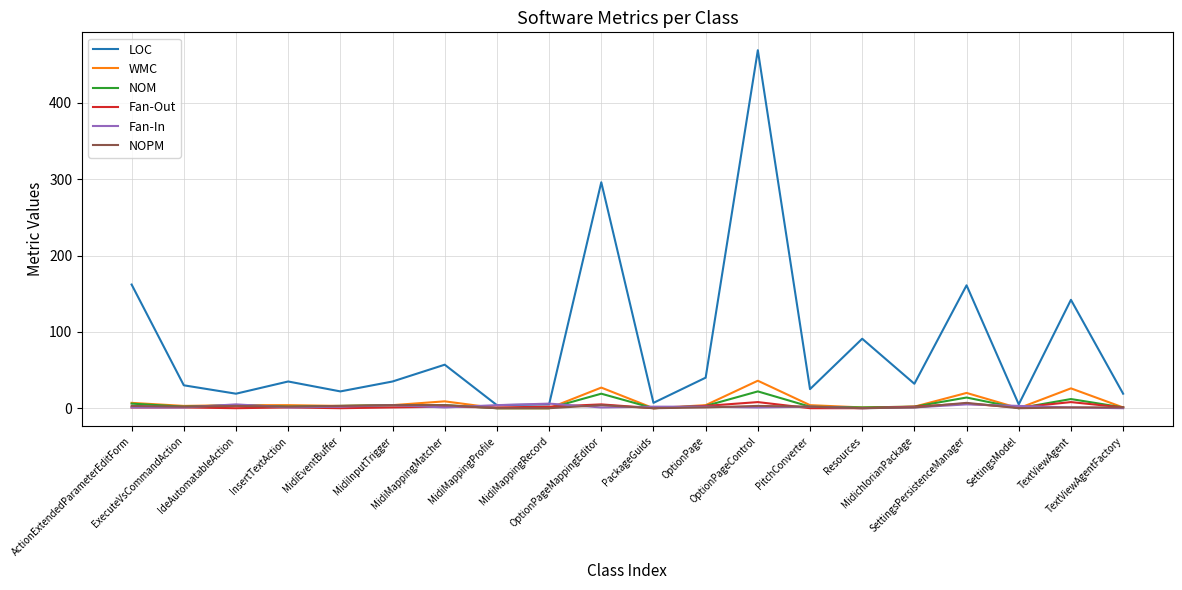

Which series has the largest total across all categories?

LOC